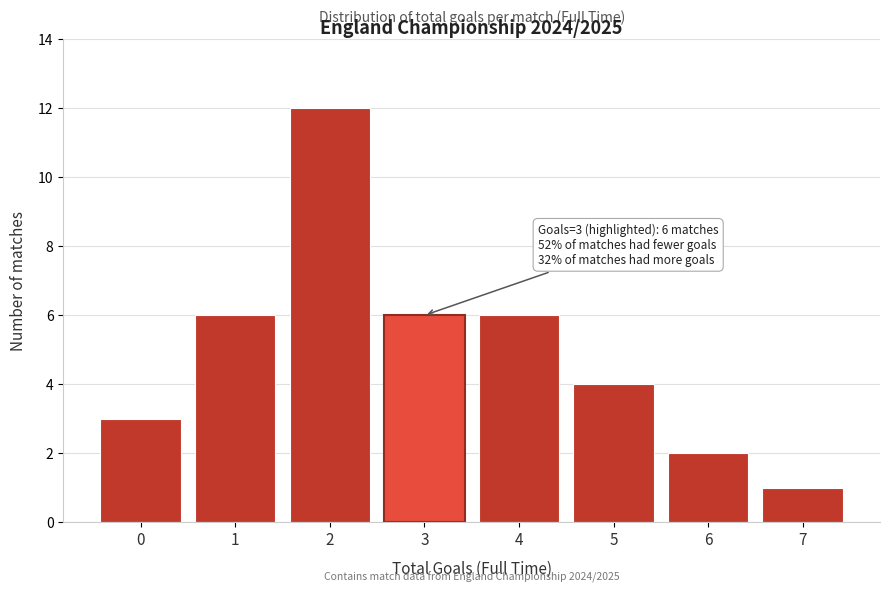

Reading left to right, what are all the values shown in this chart?

3	6	12	6	6	4	2	1